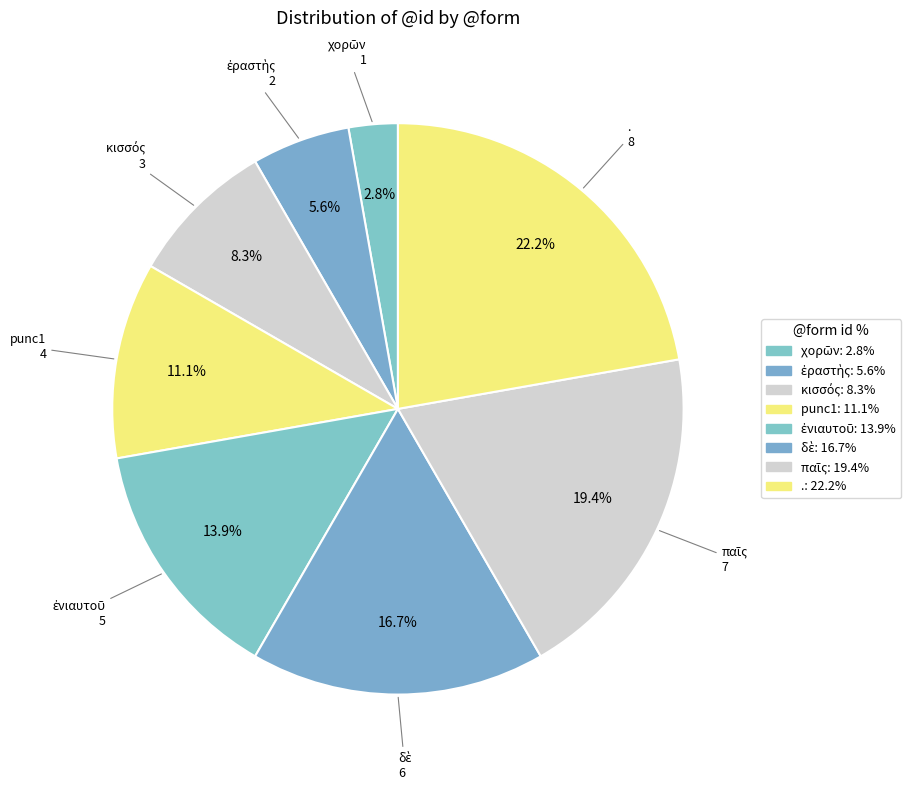

Is it true that . is 22% of the pie?

True